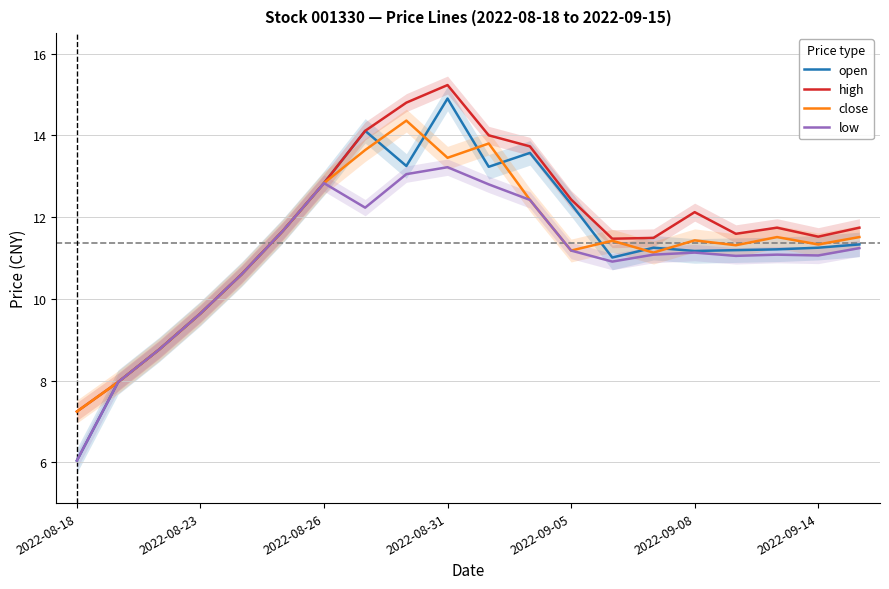

True or false: high has a value of 11.5 at 2022-09-14.

True